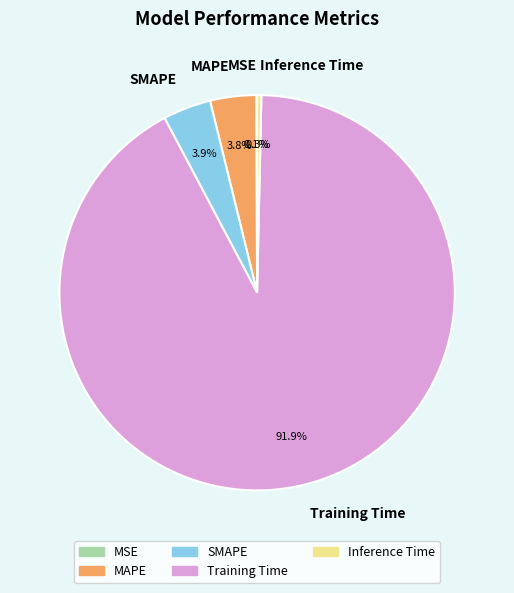

Which category has the biggest portion of the pie?

Training Time